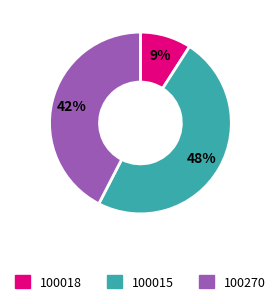

Combined, do 100270 and 100018 account for over 50%?

Yes